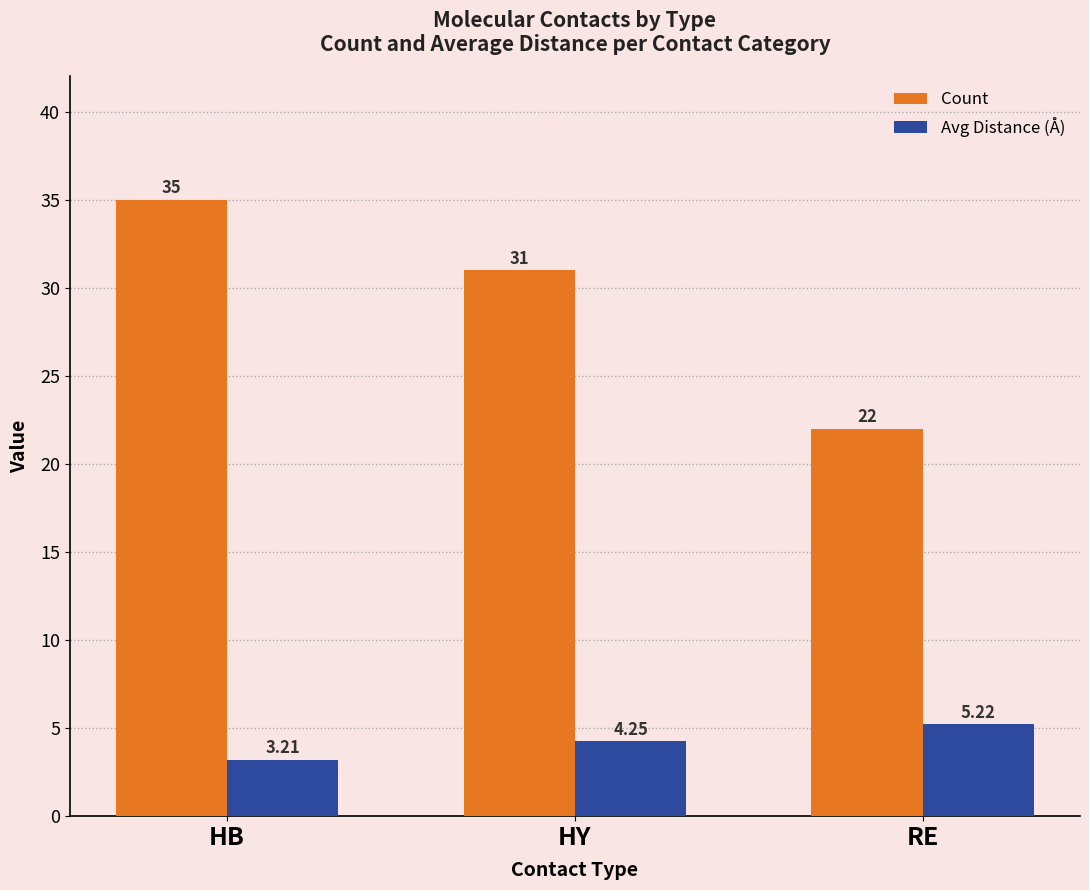

What is the total value across all series at HB?

38.2